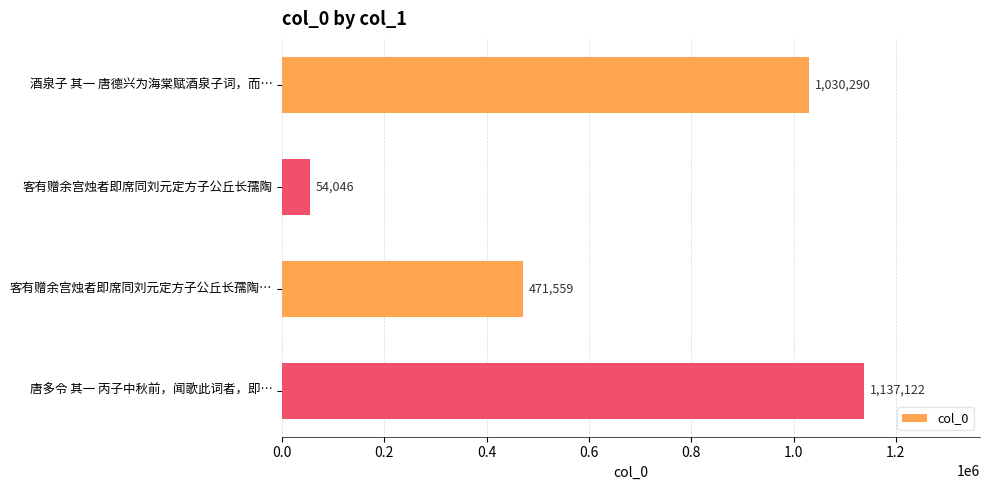

Between 客有赠余宫烛者即席同刘元定方子公丘长孺陶… and 客有赠余宫烛者即席同刘元定方子公丘长孺陶, which is larger?

客有赠余宫烛者即席同刘元定方子公丘长孺陶…